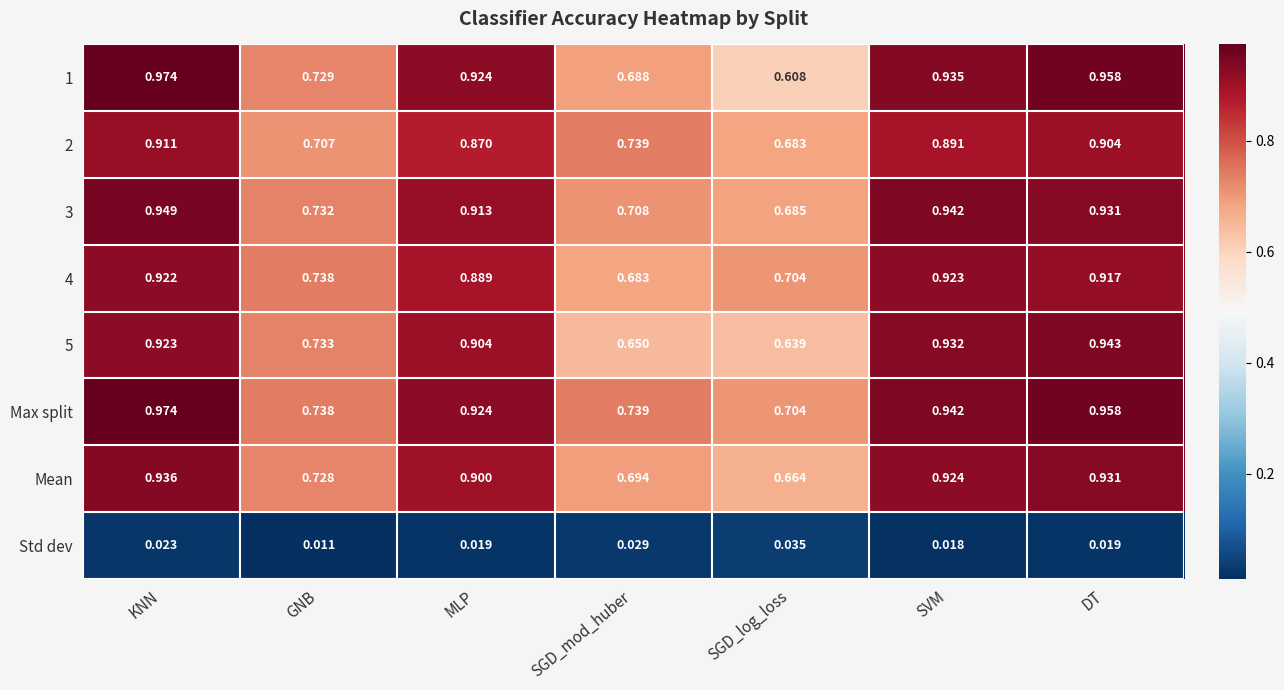

Where is Max split nearest to the value 0?

SGD_log_loss